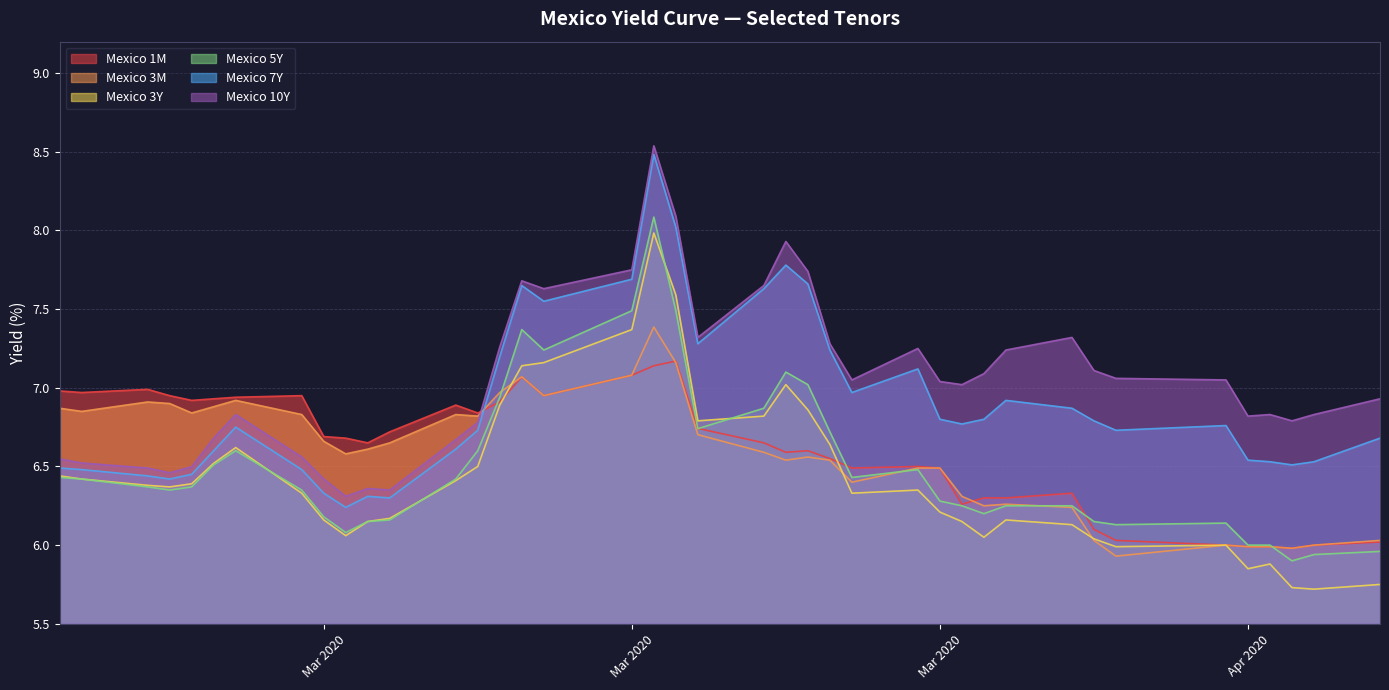

Count the number of categories in the chart.

40